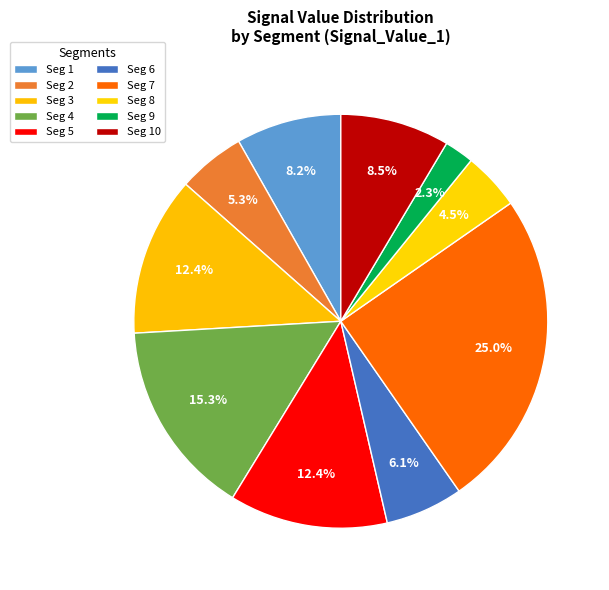

How many segments does this pie chart have?

10